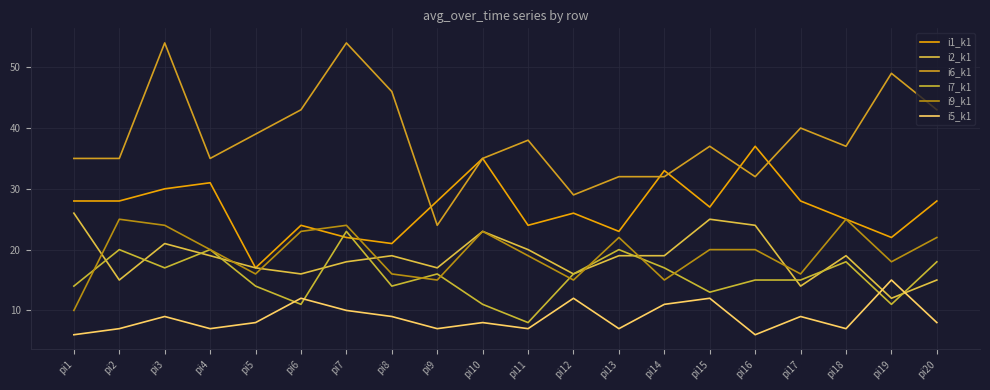

Which category has the highest value in the i7_k1 series?

pi7